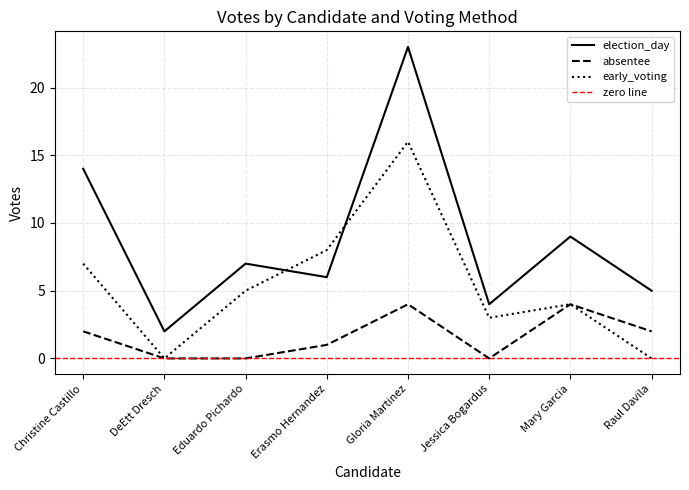

Reading left to right, what are all the values shown in this chart?

election_day: 14	2	7	6	23	4	9	5
absentee: 2	0	0	1	4	0	4	2
early_voting: 7	0	5	8	16	3	4	0